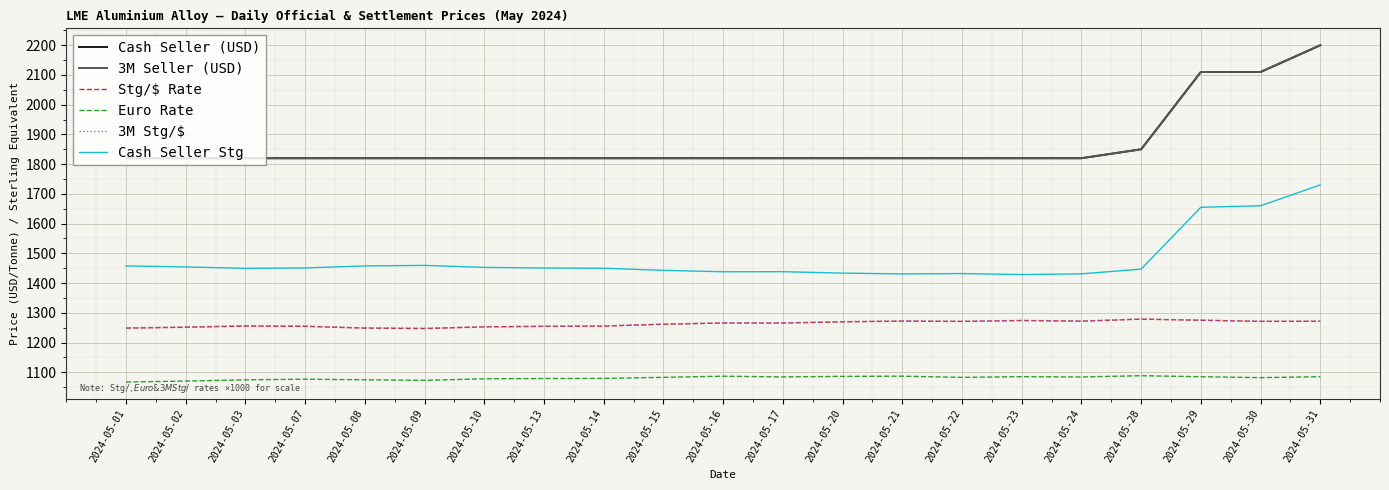

Reading left to right, list all the values displayed in this chart.

Cash Seller (USD): 2024-05-01=1820.0	2024-05-02=1820.0	2024-05-03=1820.0	2024-05-07=1820.0	2024-05-08=1820.0	2024-05-09=1820.0	2024-05-10=1820.0	2024-05-13=1820.0	2024-05-14=1820.0	2024-05-15=1820.0	2024-05-16=1820.0	2024-05-17=1820.0	2024-05-20=1820.0	2024-05-21=1820.0	2024-05-22=1820.0	2024-05-23=1820.0	2024-05-24=1820.0	2024-05-28=1850.0	2024-05-29=2110.0	2024-05-30=2110.0	2024-05-31=2200.0
3M Seller (USD): 2024-05-01=1820.0	2024-05-02=1820.0	2024-05-03=1820.0	2024-05-07=1820.0	2024-05-08=1820.0	2024-05-09=1820.0	2024-05-10=1820.0	2024-05-13=1820.0	2024-05-14=1820.0	2024-05-15=1820.0	2024-05-16=1820.0	2024-05-17=1820.0	2024-05-20=1820.0	2024-05-21=1820.0	2024-05-22=1820.0	2024-05-23=1820.0	2024-05-24=1820.0	2024-05-28=1850.0	2024-05-29=2110.0	2024-05-30=2110.0	2024-05-31=2200.0
Stg/$ Rate: 2024-05-01=1248.5	2024-05-02=1251.5	2024-05-03=1255.5	2024-05-07=1254.5	2024-05-08=1248.5	2024-05-09=1247.0	2024-05-10=1252.8	2024-05-13=1254.6	2024-05-14=1255.3	2024-05-15=1261.4	2024-05-16=1265.6	2024-05-17=1265.4	2024-05-20=1269.6	2024-05-21=1272.0	2024-05-22=1271.0	2024-05-23=1274.0	2024-05-24=1271.8	2024-05-28=1278.6	2024-05-29=1274.9	2024-05-30=1271.1	2024-05-31=1271.4
Euro Rate: 2024-05-01=1067.2	2024-05-02=1070.3	2024-05-03=1074.5	2024-05-07=1076.7	2024-05-08=1074.7	2024-05-09=1072.8	2024-05-10=1078.0	2024-05-13=1078.9	2024-05-14=1079.3	2024-05-15=1082.9	2024-05-16=1086.7	2024-05-17=1084.3	2024-05-20=1086.1	2024-05-21=1086.8	2024-05-22=1082.8	2024-05-23=1085.1	2024-05-24=1084.1	2024-05-28=1088.4	2024-05-29=1085.0	2024-05-30=1081.9	2024-05-31=1085.1
3M Stg/$: 2024-05-01=1249.2	2024-05-02=1252.2	2024-05-03=1256.2	2024-05-07=1255.3	2024-05-08=1249.3	2024-05-09=1247.8	2024-05-10=1252.8	2024-05-13=1254.6	2024-05-14=1256.1	2024-05-15=1262.2	2024-05-16=1266.5	2024-05-17=1266.2	2024-05-20=1270.4	2024-05-21=1272.9	2024-05-22=1271.7	2024-05-23=1274.6	2024-05-24=1272.4	2024-05-28=1279.2	2024-05-29=1275.5	2024-05-30=1271.7	2024-05-31=1272.0
Cash Seller Stg: 2024-05-01=1457.8	2024-05-02=1454.2	2024-05-03=1449.6	2024-05-07=1450.8	2024-05-08=1457.8	2024-05-09=1459.5	2024-05-10=1452.8	2024-05-13=1450.7	2024-05-14=1449.8	2024-05-15=1442.8	2024-05-16=1438.0	2024-05-17=1438.3	2024-05-20=1433.5	2024-05-21=1430.8	2024-05-22=1431.9	2024-05-23=1428.6	2024-05-24=1431.0	2024-05-28=1446.9	2024-05-29=1655.0	2024-05-30=1660.0	2024-05-31=1730.4